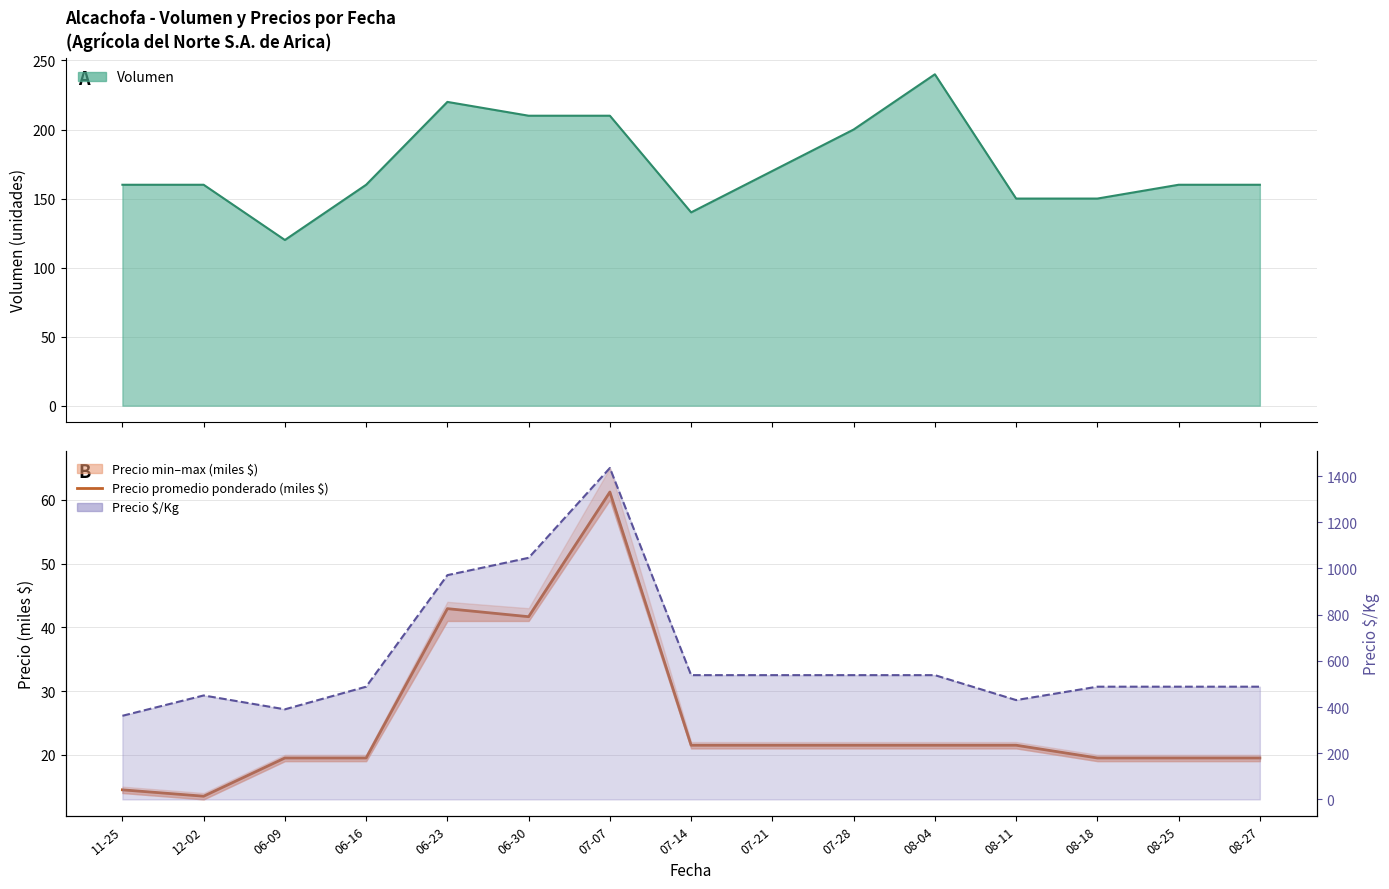

At which label is the value closest to 37?

06-30